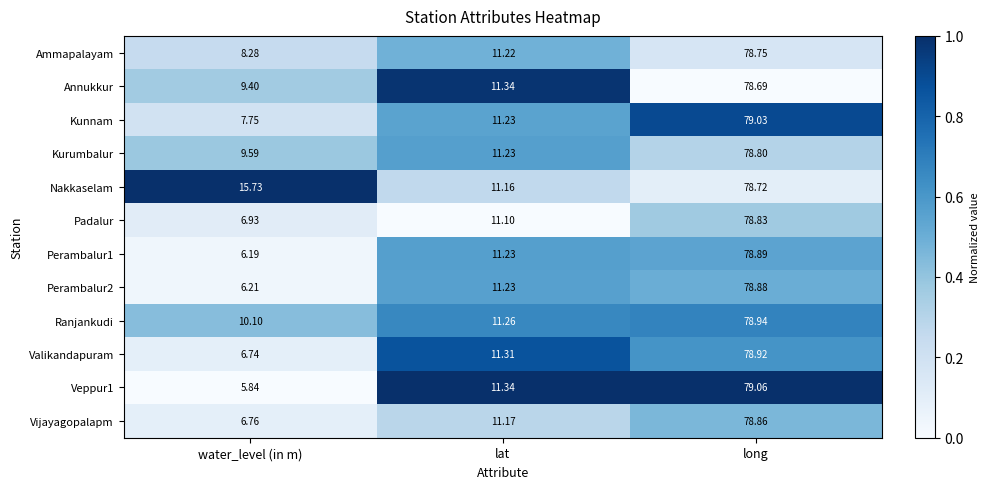

List the series in order of their peak value, lowest first.

Annukkur, Nakkaselam, Ammapalayam, Kurumbalur, Padalur, Vijayagopalapm, Perambalur2, Perambalur1, Valikandapuram, Ranjankudi, Kunnam, Veppur1